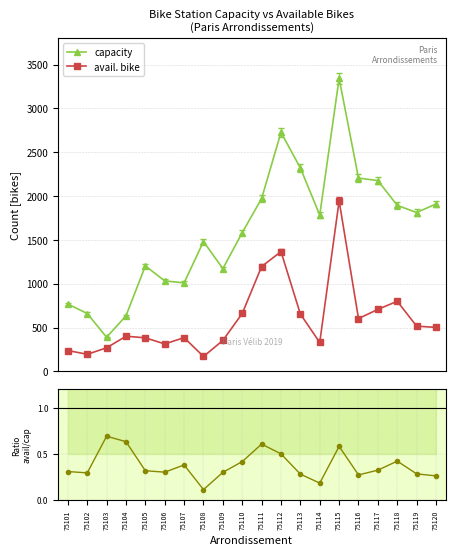

Reading left to right, what are all the values shown in this chart?

capacity: 768.0	660.0	389.0	634.0	1203.0	1032.0	1010.0	1481.0	1172.0	1583.0	1972.0	2726.0	2320.0	1783.0	3342.0	2205.0	2176.0	1894.0	1812.0	1909.0
avail. bike: 238.0	195.0	269.0	401.0	383.0	313.0	385.0	170.0	353.0	661.0	1196.0	1366.0	654.0	330.0	1945.0	603.0	707.0	800.0	516.0	502.0
ratio avail/cap: 0.3	0.3	0.7	0.6	0.3	0.3	0.4	0.1	0.3	0.4	0.6	0.5	0.3	0.2	0.6	0.3	0.3	0.4	0.3	0.3